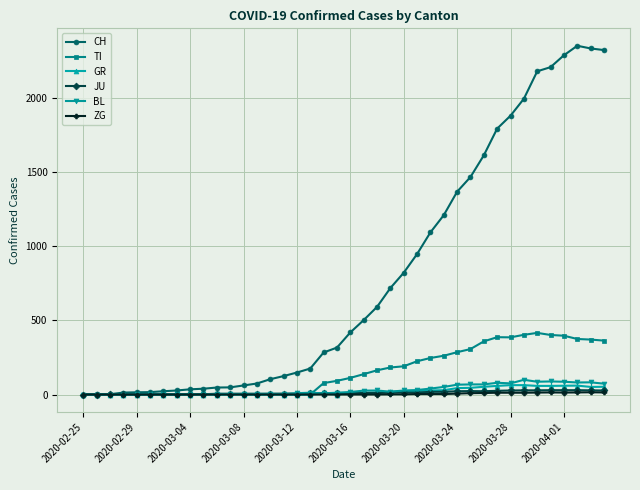

True or false: GR has more than 0 interior local peaks.

True